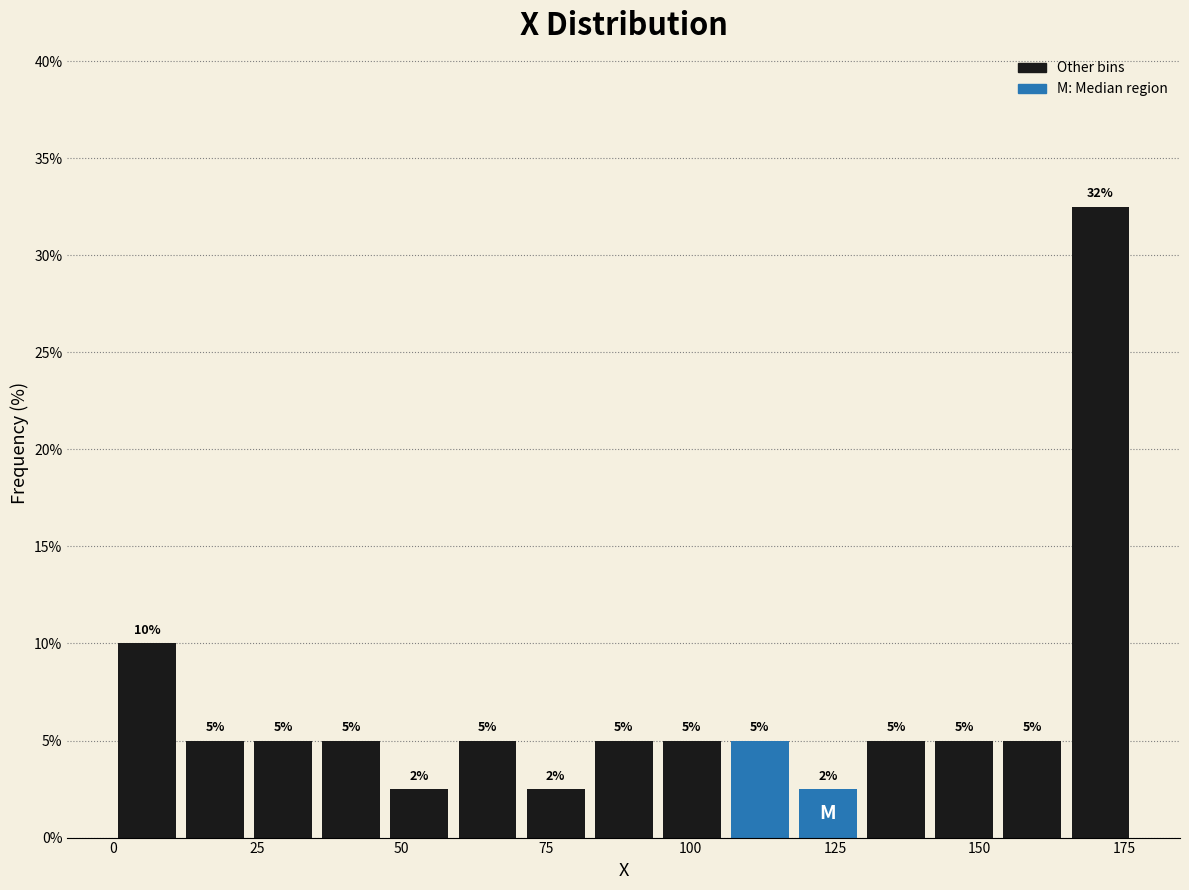

Around what value on the x-axis is the tallest bar? Give the approximate position of its centre, as read against the axis.

170